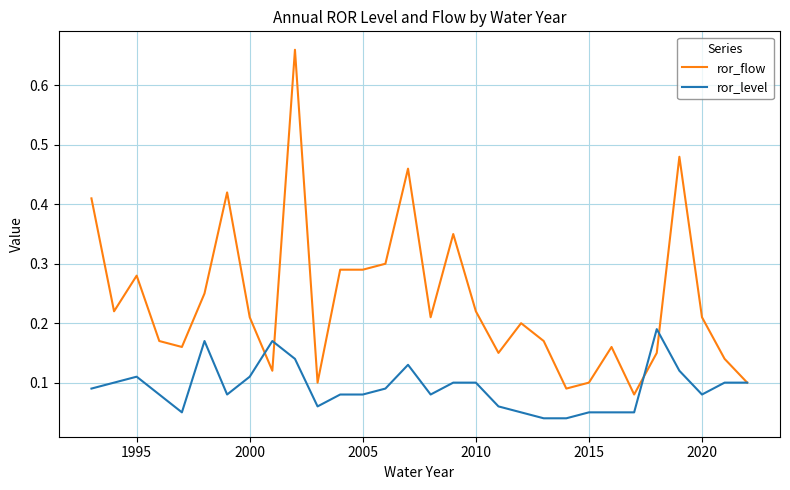

List the series in order of their overall mean, highest first.

ror_flow, ror_level